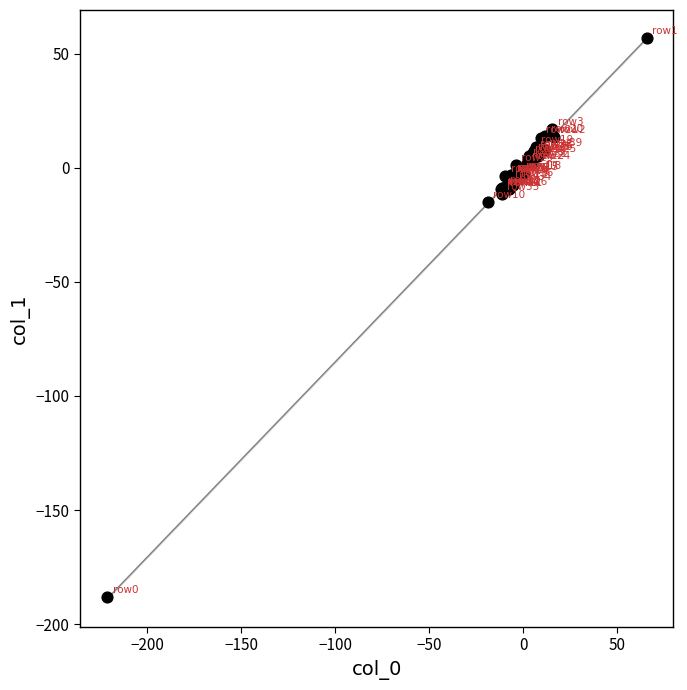

What Y value in the scatter plot is closest to -65?

-15.0